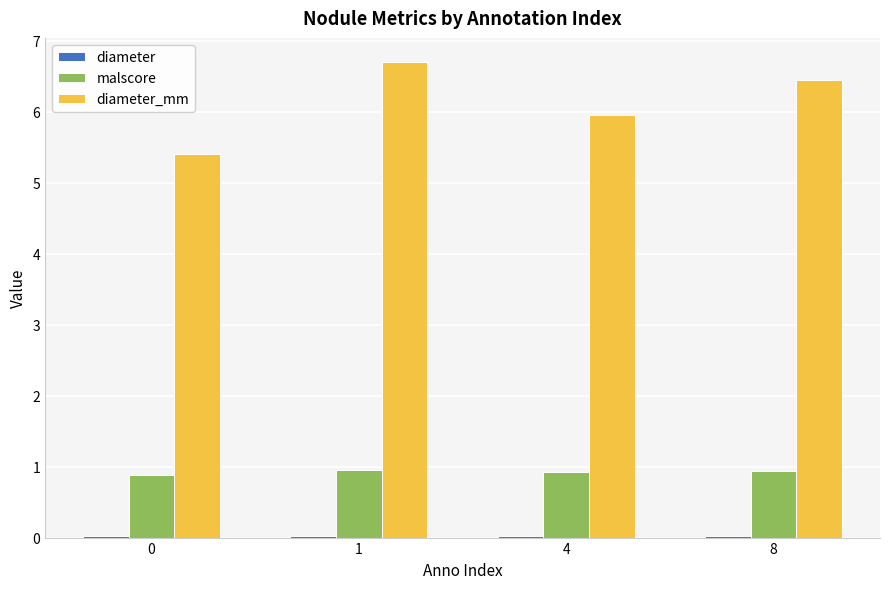

True or false: malscore has a value of 1.0 at 1.

True